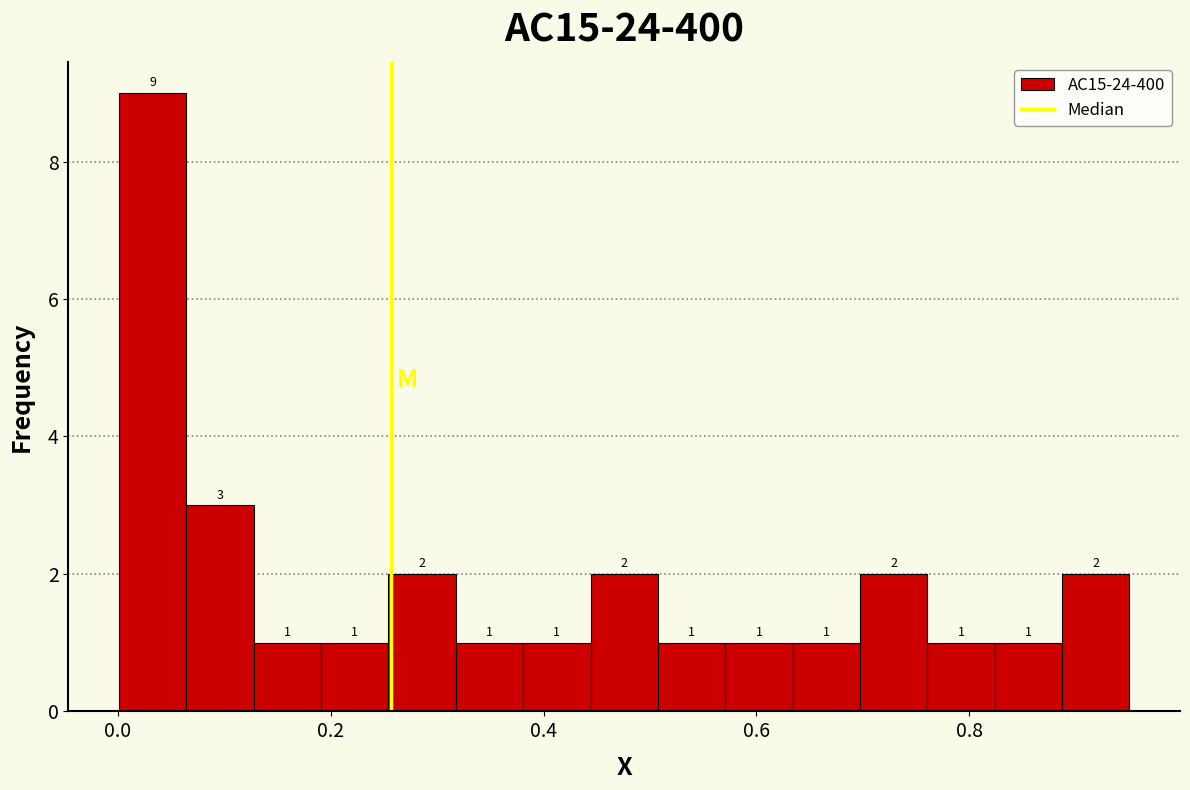

Around what value on the x-axis is the tallest bar? Give the approximate position of its centre, as read against the axis.

0.04